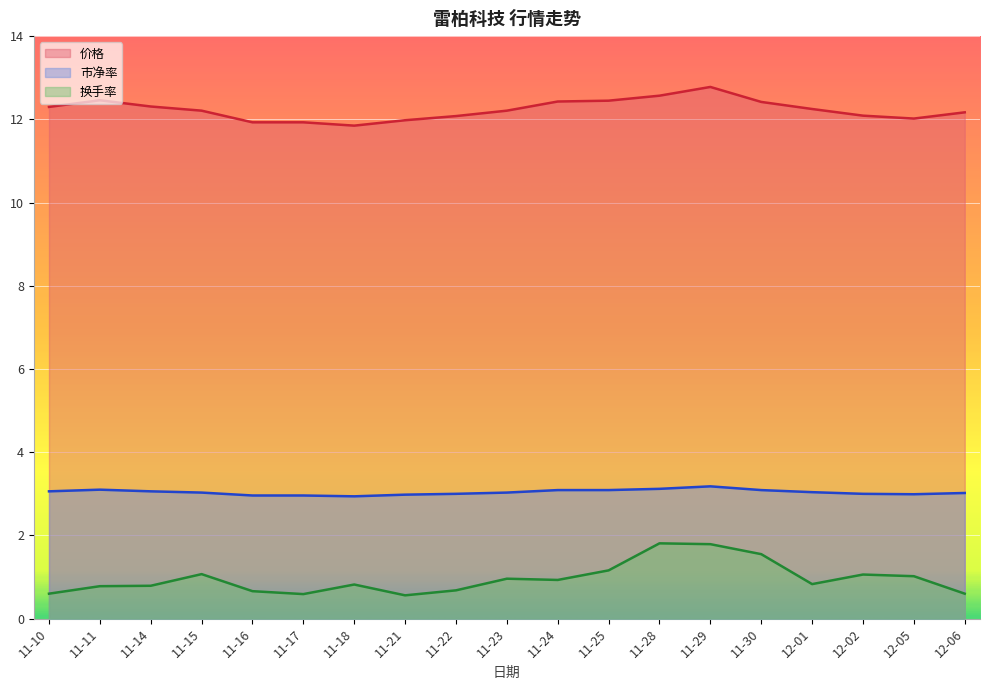

What are all the series names shown in the legend?

价格, 市净率, 换手率